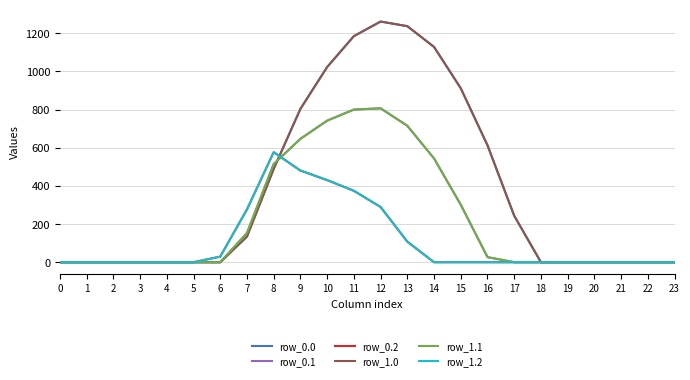

How many interior local peaks does the row_1.1 series have?

1